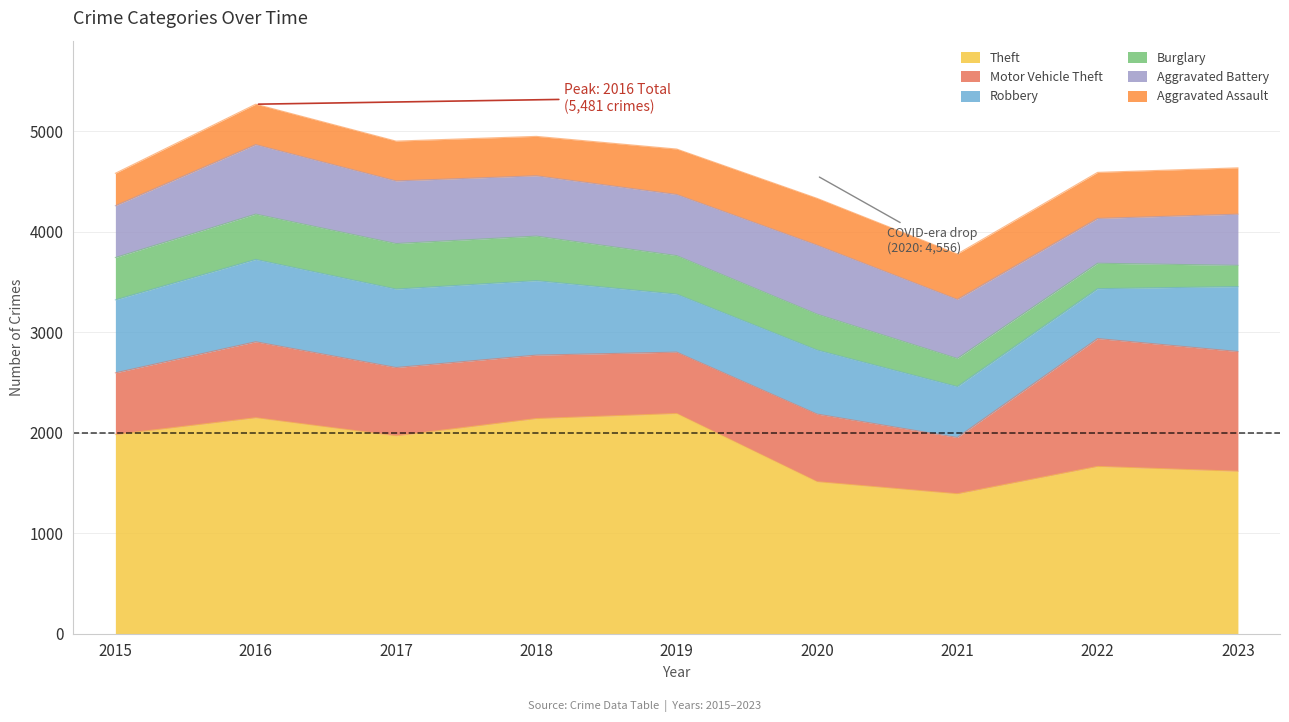

What is the difference between the highest and lowest values at 2015?

1658